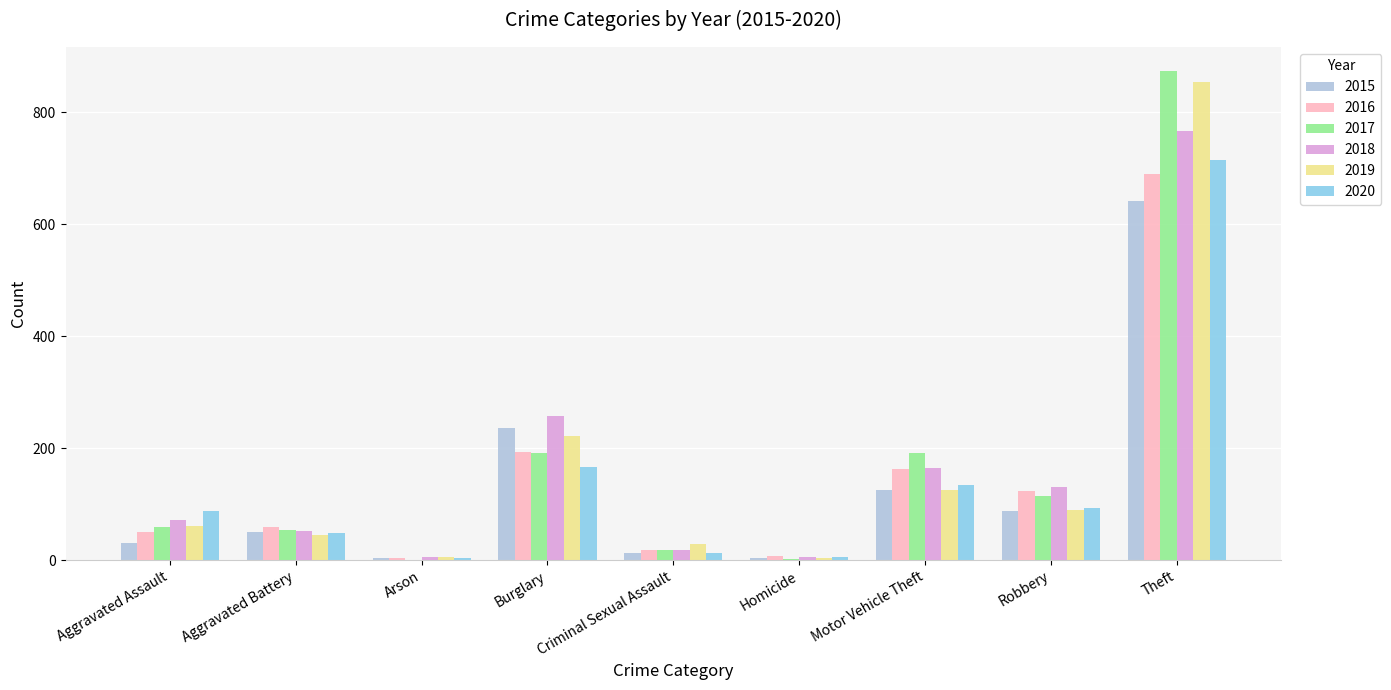

What are all the series names shown in the legend?

2015, 2016, 2017, 2018, 2019, 2020